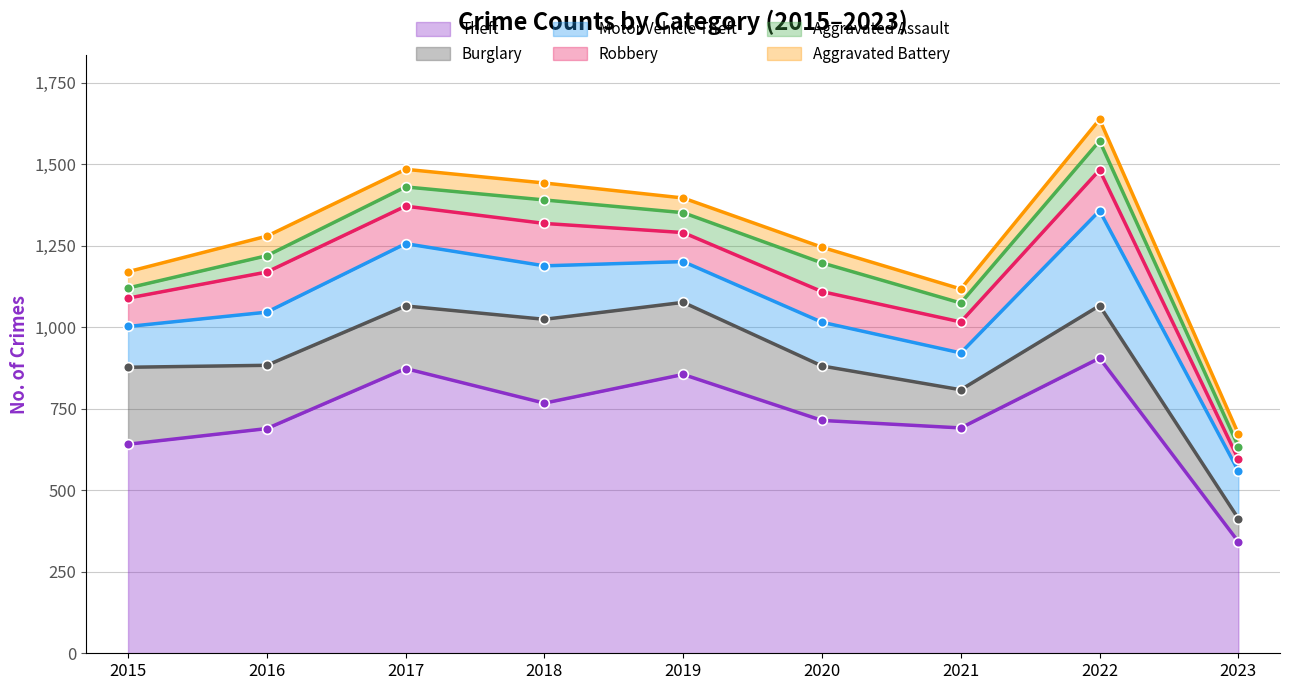

Reading left to right, transcribe all the data shown in this chart.

Theft: 641	689	873	767	855	714	691	905	342
Burglary: 236	194	192	257	221	167	117	161	71
Motor Vehicle Theft: 125	163	191	164	125	134	113	291	146
Robbery: 87	123	115	130	89	94	95	125	36
Aggravated Assault: 31	50	59	72	61	88	58	89	39
Aggravated Battery: 50	60	54	52	45	48	43	66	39